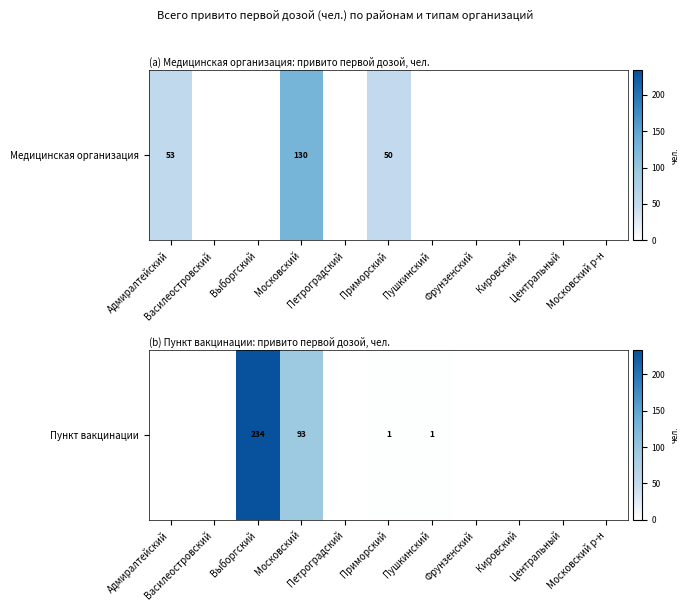

List the labels in order of value, smallest first.

Адмиралтейский, Василеостровский, Петроградский, Фрунзенский, Кировский, Центральный, Московский р-н, Приморский, Пушкинский, Московский, Выборгский